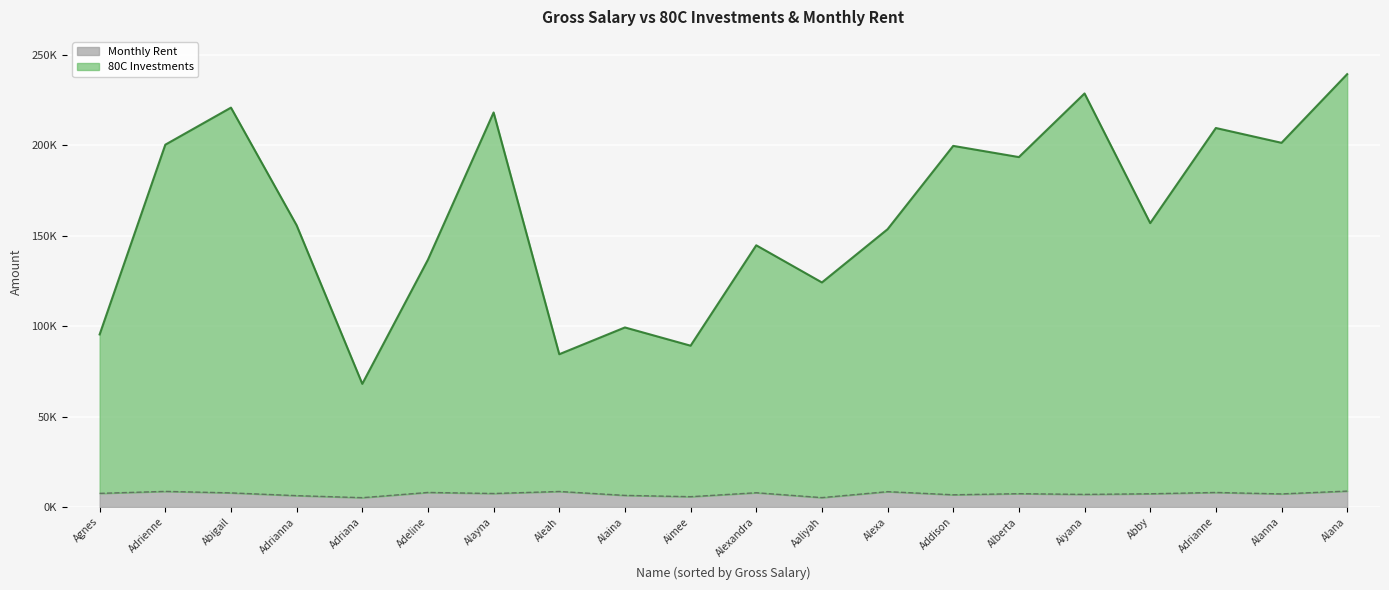

At which label does Monthly Rent reach its peak?

Alana